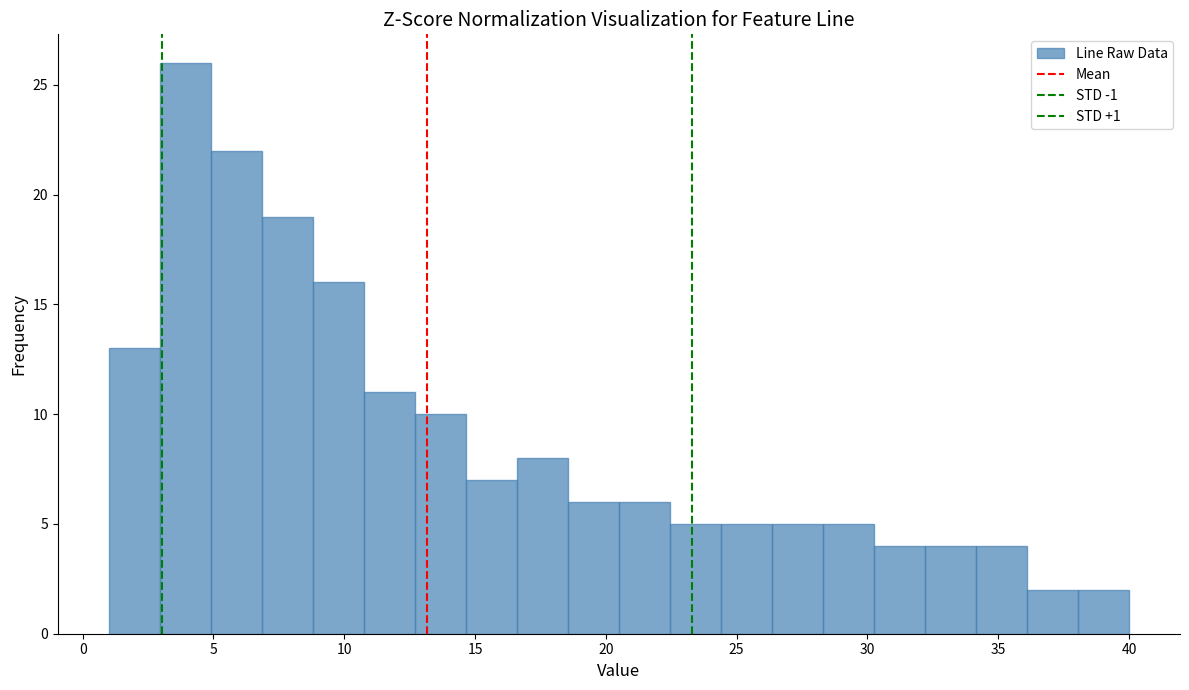

Read against the x-axis, roughly where is the centre of the tallest bar?

4.0